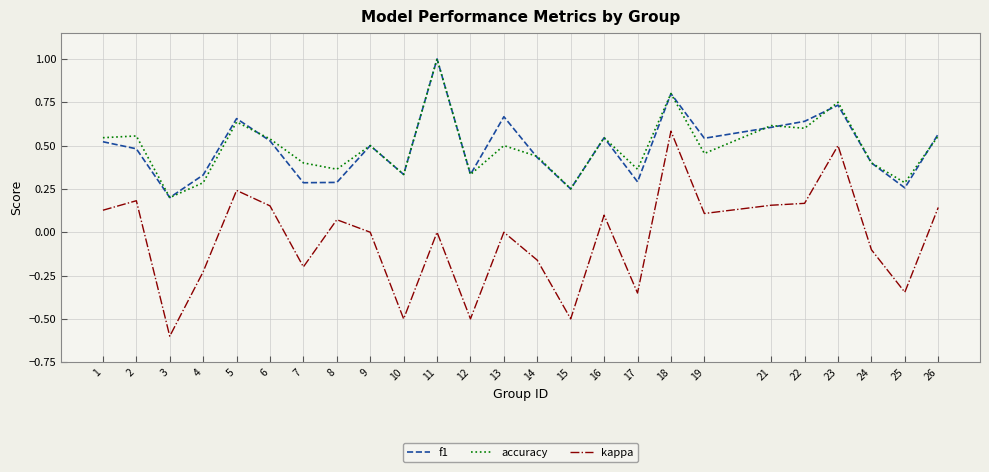

Is the value of kappa at 19 greater than the value of f1 at 9?

No